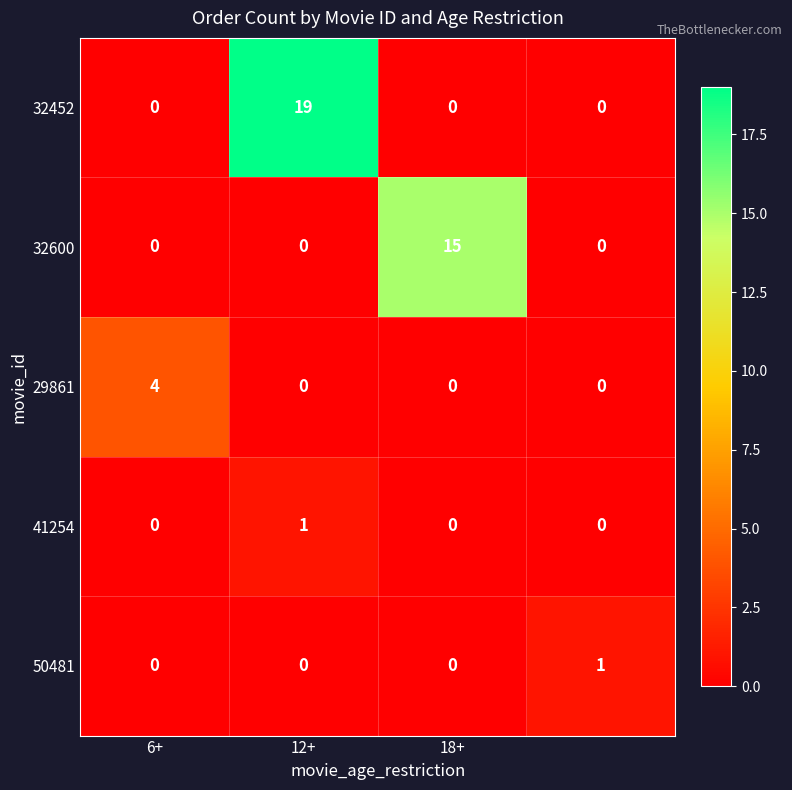

What is the sum of all 32452 values?

19